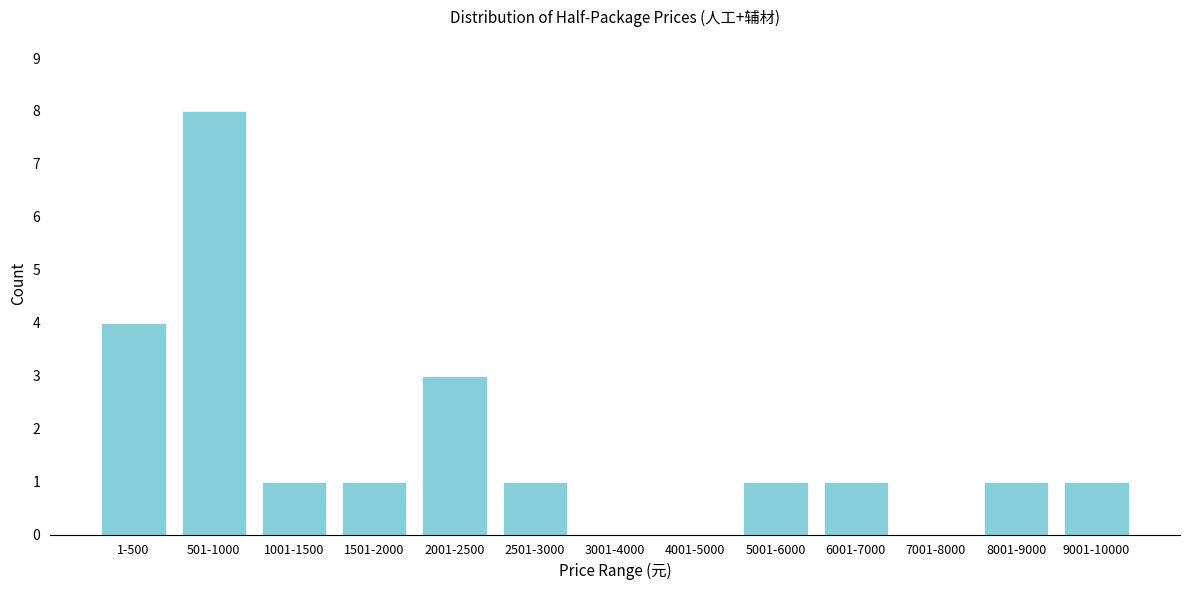

Reading left to right, what are all the values shown in this chart?

1-500=4	501-1000=8	1001-1500=1	1501-2000=1	2001-2500=3	2501-3000=1	3001-4000=0	4001-5000=0	5001-6000=1	6001-7000=1	7001-8000=0	8001-9000=1	9001-10000=1